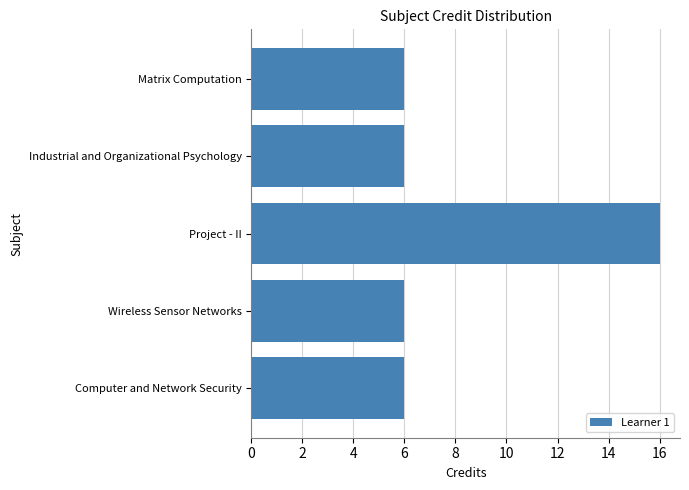

Reading bottom to top, what are all the values shown in this chart?

Computer and Network Security=6	Wireless Sensor Networks=6	Project - II=16	Industrial and Organizational Psychology=6	Matrix Computation=6